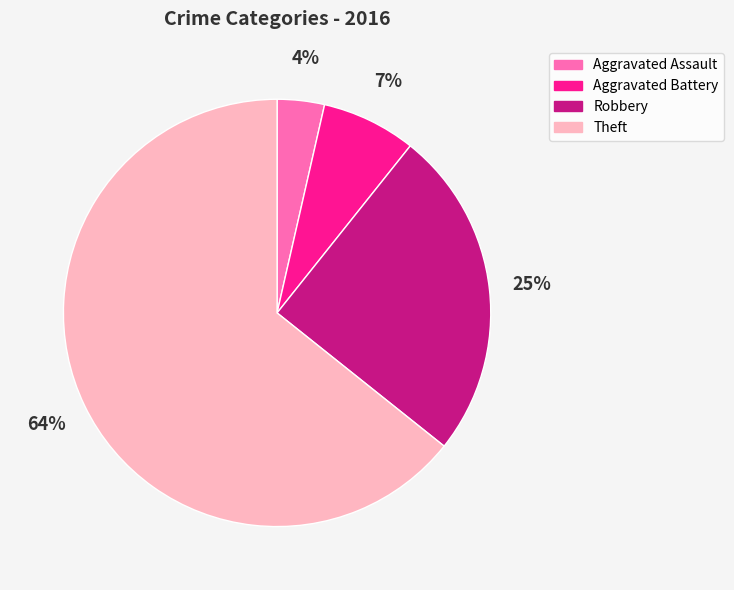

Is it true that Aggravated Battery is 7% of the pie?

True